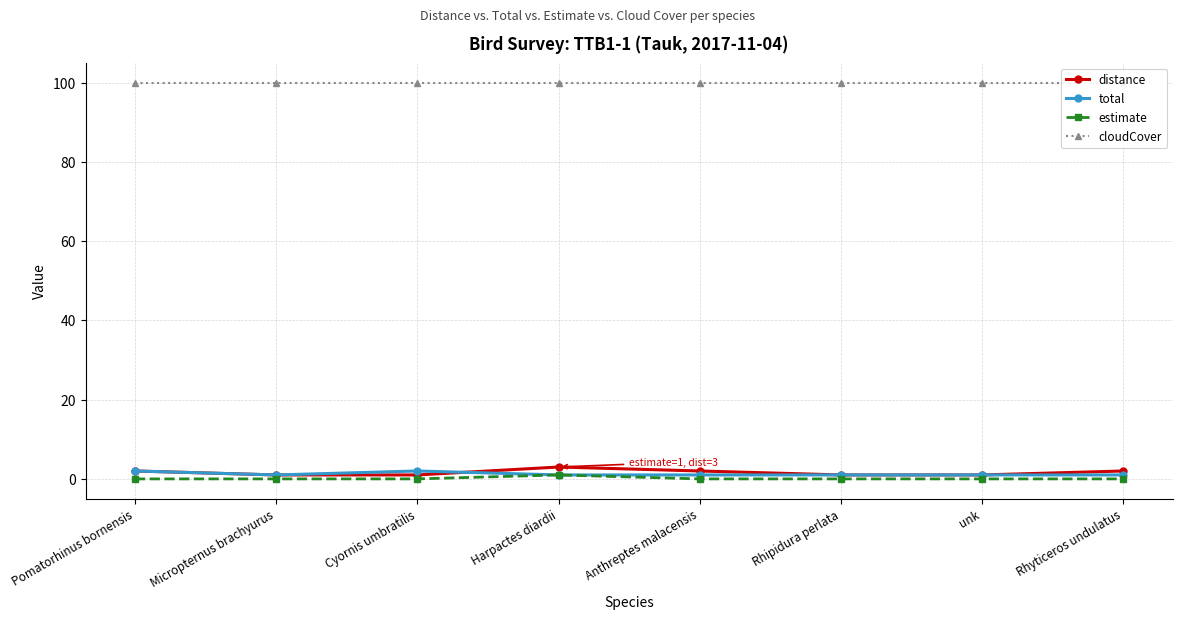

True or false: cloudCover and distance intersect in this chart.

False